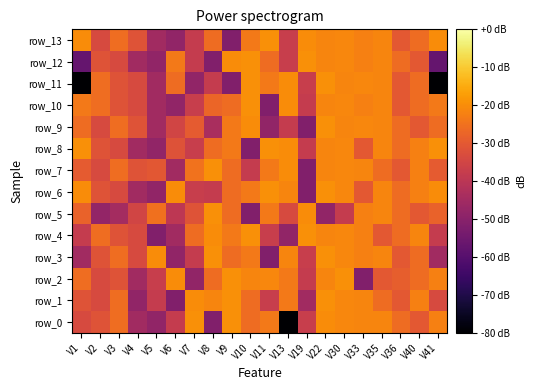

What is the difference between the row_0 values at V36 and V7?

6.5